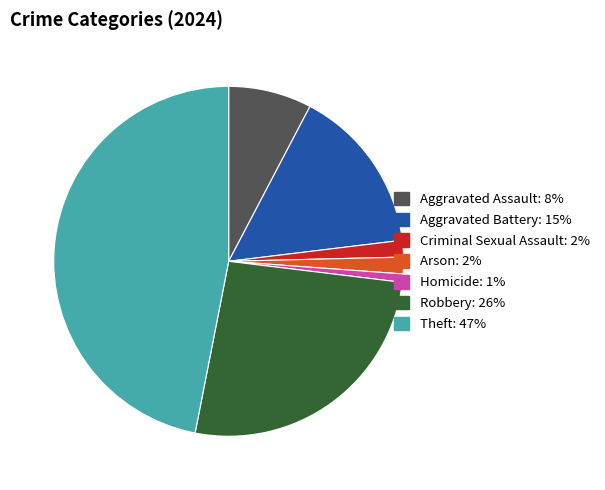

The Theft slice represents 36% of the pie. True or false?

False